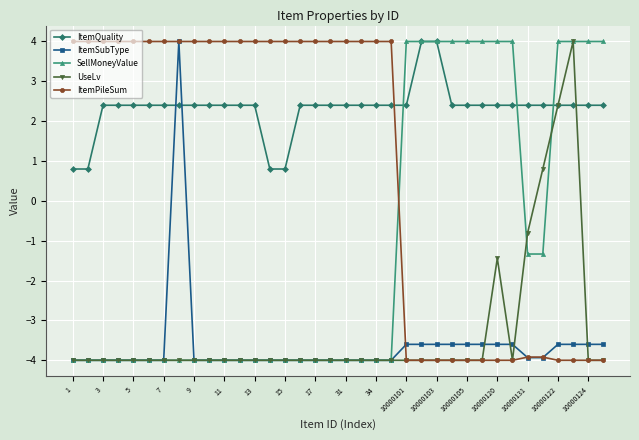

How many times do SellMoneyValue and ItemPileSum cross each other?

1